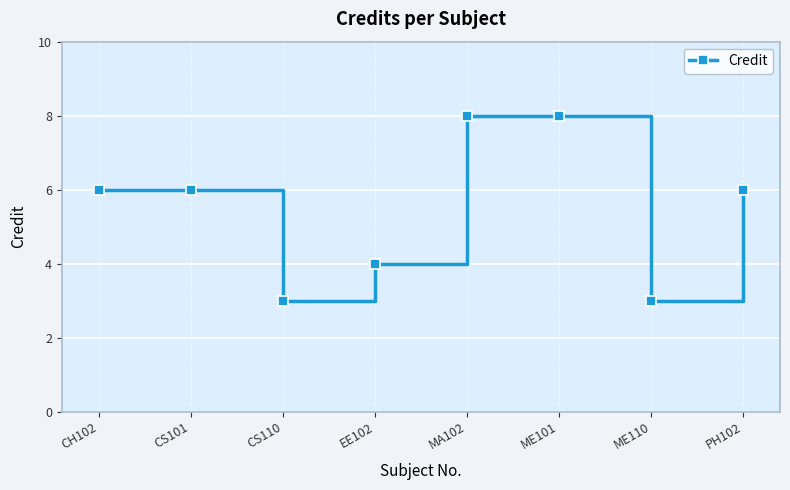

Approximately how many times larger is the value at CS101 compared to EE102?

1.5